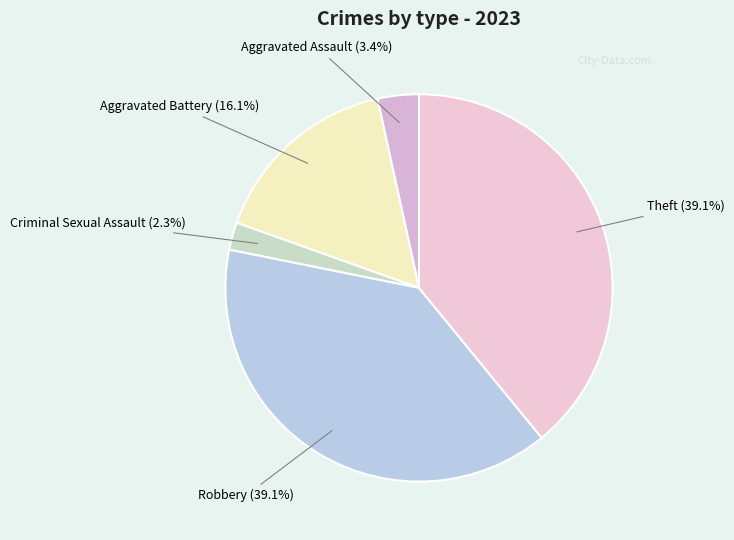

The Theft slice represents 45% of the pie. True or false?

False